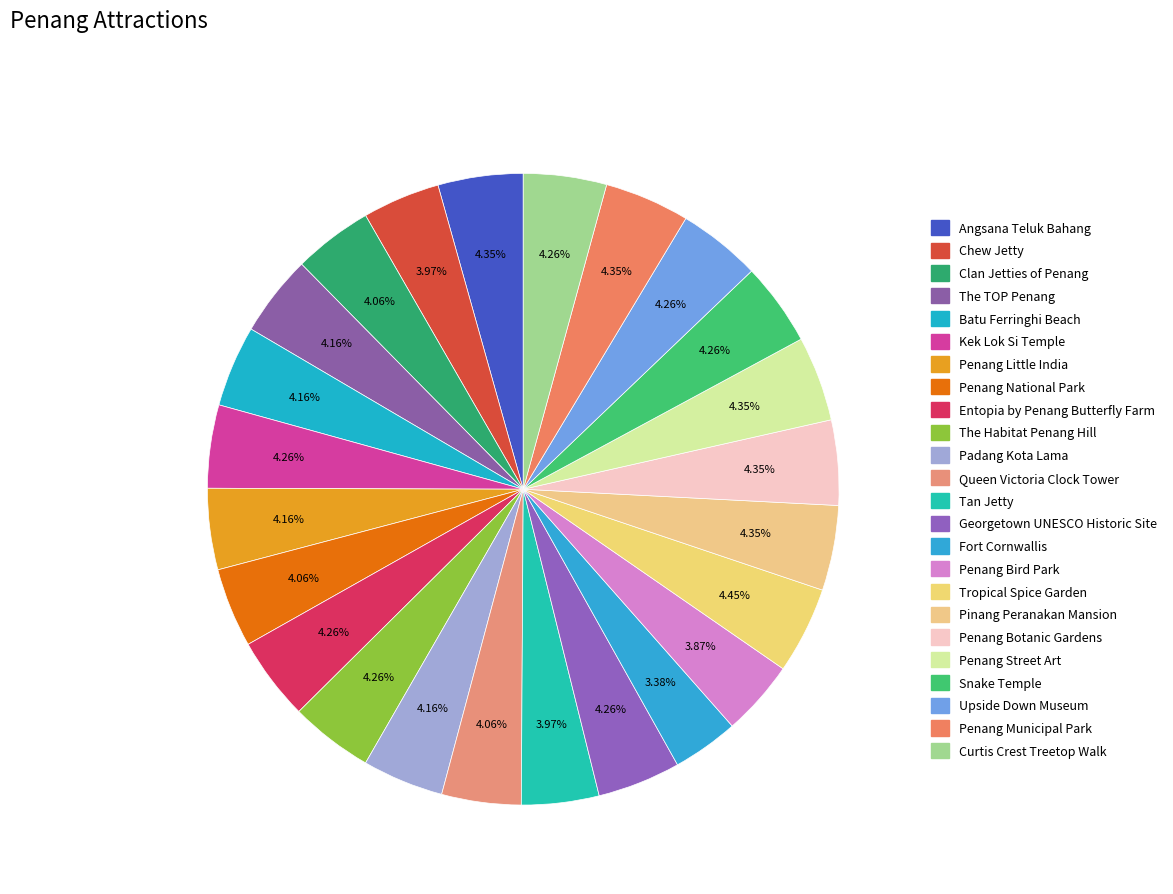

What is the change in value from Entopia by Penang Butterfly Farm to Penang Street Art?

+0.1